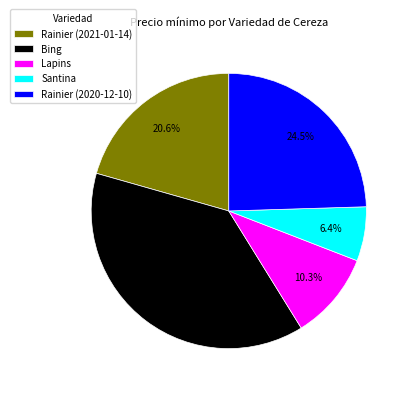

Which category has the biggest portion of the pie?

Bing